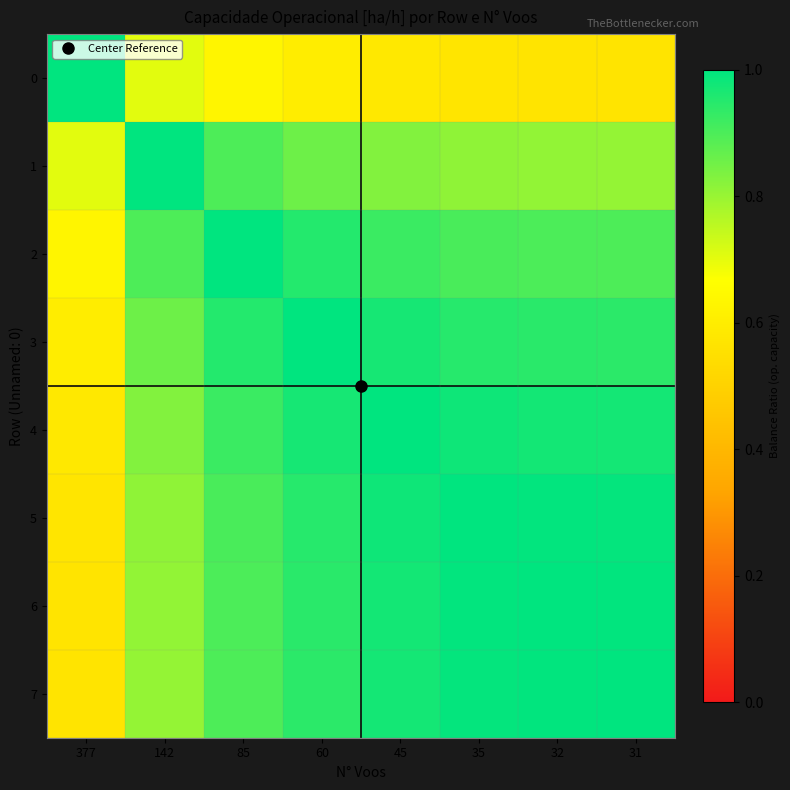

Reading right to left, extract all data points from this chart.

0: 31=0.6	32=0.6	35=0.6	45=0.6	60=0.6	85=0.6	142=0.7	377=1.0
1: 31=0.8	32=0.8	35=0.8	45=0.8	60=0.9	85=0.9	142=1.0	377=0.7
2: 31=0.9	32=0.9	35=0.9	45=0.9	60=1.0	85=1.0	142=0.9	377=0.6
3: 31=0.9	32=0.9	35=0.9	45=1.0	60=1.0	85=1.0	142=0.9	377=0.6
4: 31=1.0	32=1.0	35=1.0	45=1.0	60=1.0	85=0.9	142=0.8	377=0.6
5: 31=1.0	32=1.0	35=1.0	45=1.0	60=0.9	85=0.9	142=0.8	377=0.6
6: 31=1.0	32=1.0	35=1.0	45=1.0	60=0.9	85=0.9	142=0.8	377=0.6
7: 31=1.0	32=1.0	35=1.0	45=1.0	60=0.9	85=0.9	142=0.8	377=0.6